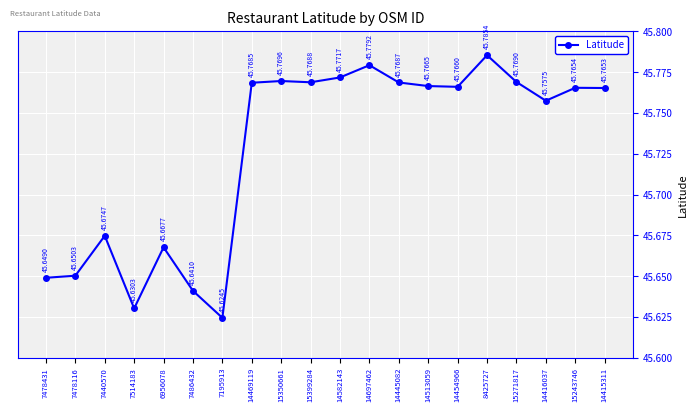

How many lines are shown in the chart?

1